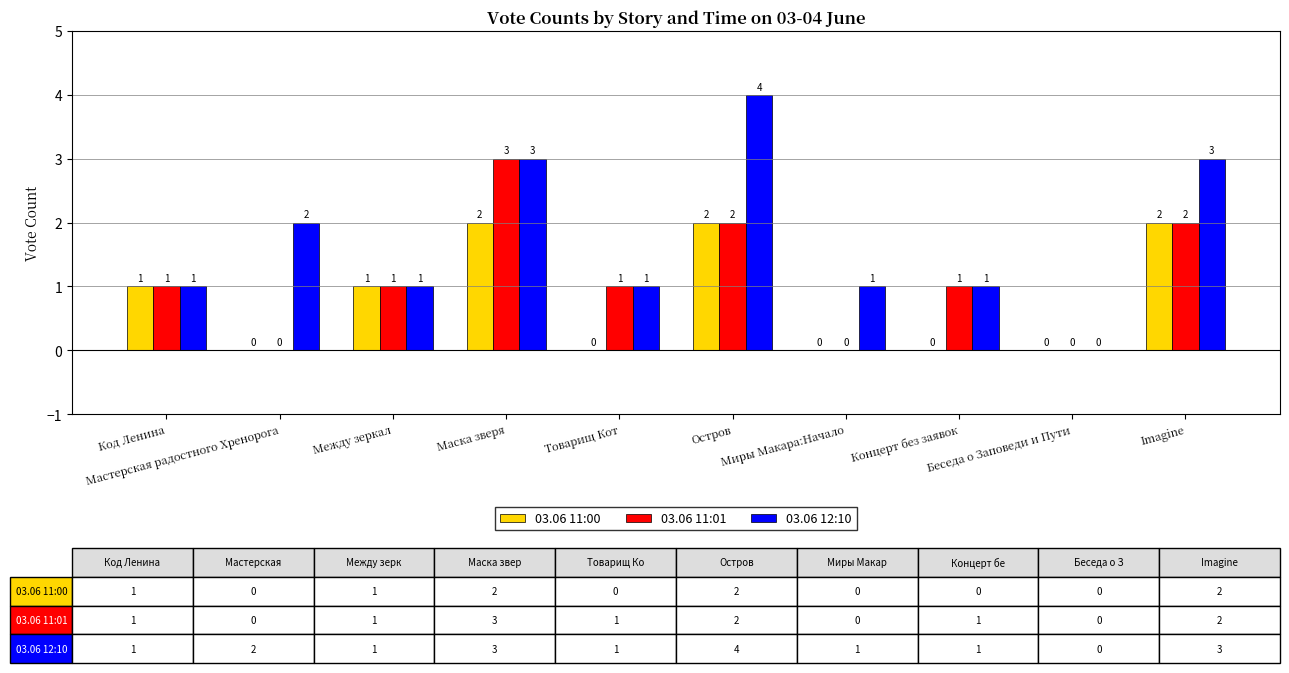

Reading left to right, extract all data points from this chart.

03.06 11:00: 1	0	1	2	0	2	0	0	0	2
03.06 11:01: 1	0	1	3	1	2	0	1	0	2
03.06 12:10: 1	2	1	3	1	4	1	1	0	3